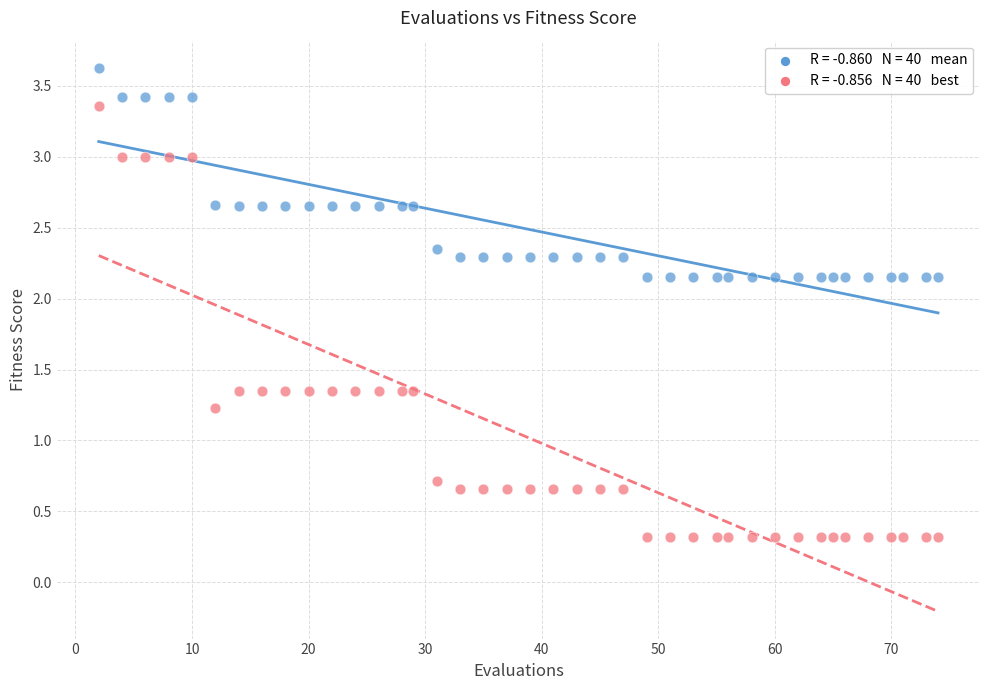

Across all series, what Y value is closest to 1?

1.2